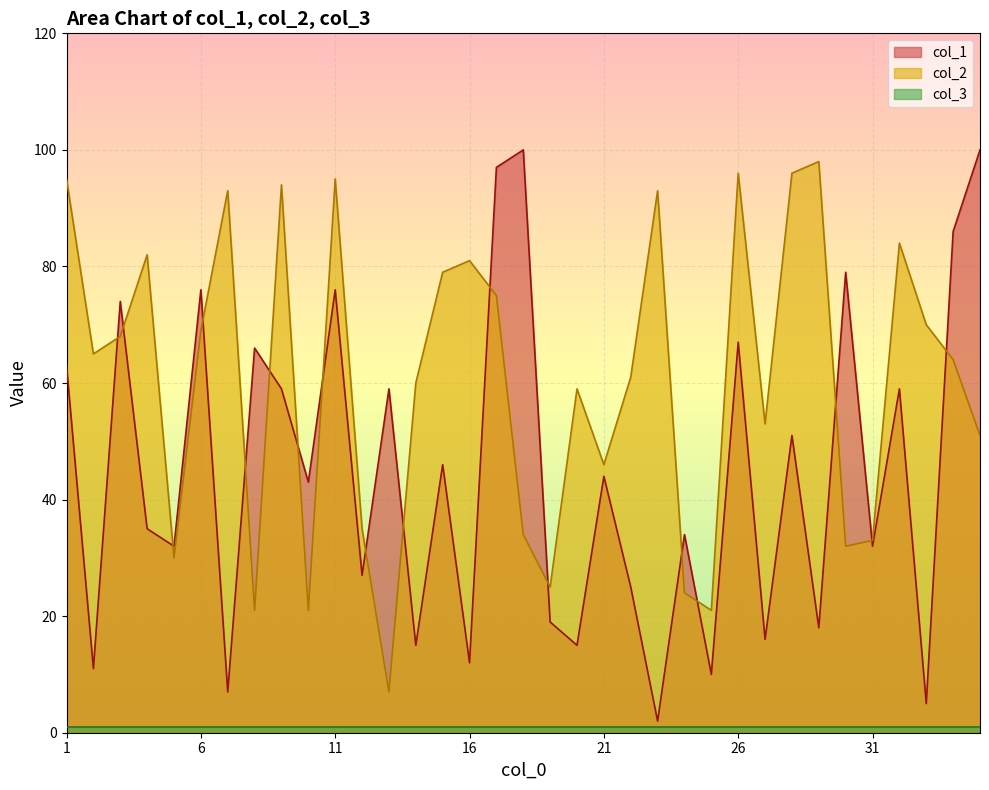

Is it true that col_2 equals 6 at 24?

False